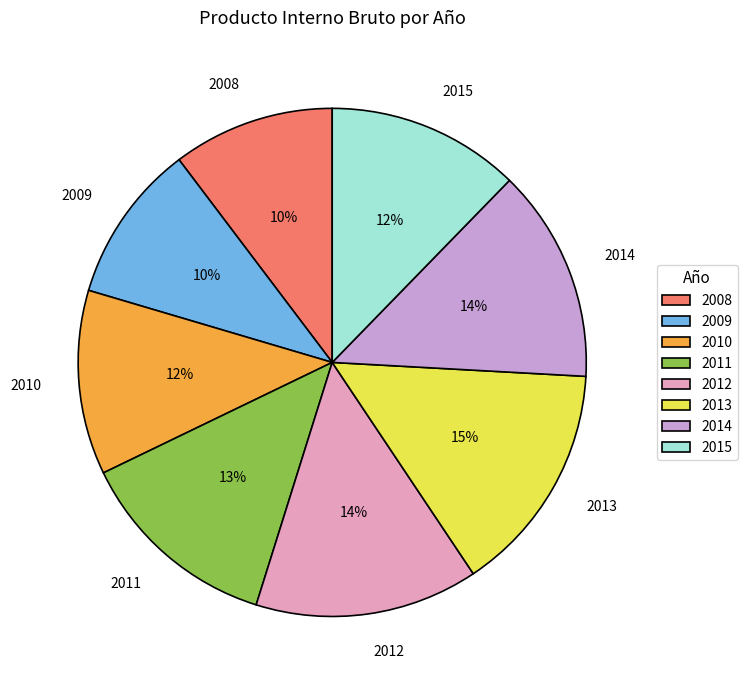

Which slice is the largest?

2013